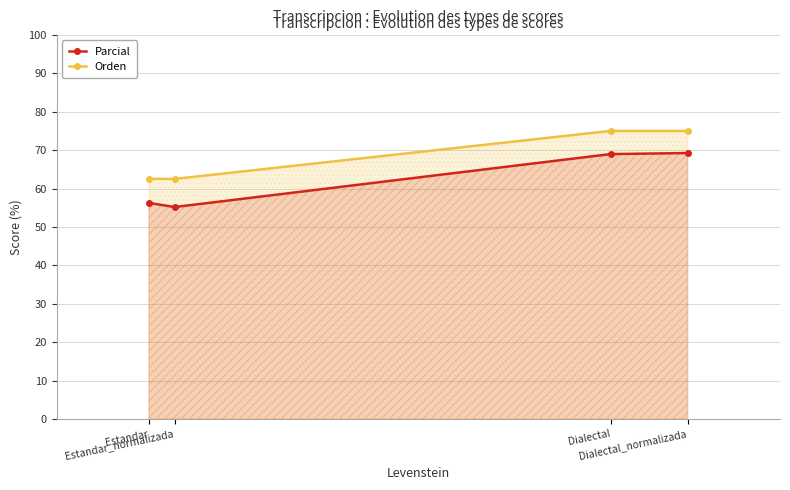

What are all the series names shown in the legend?

Parcial, Orden